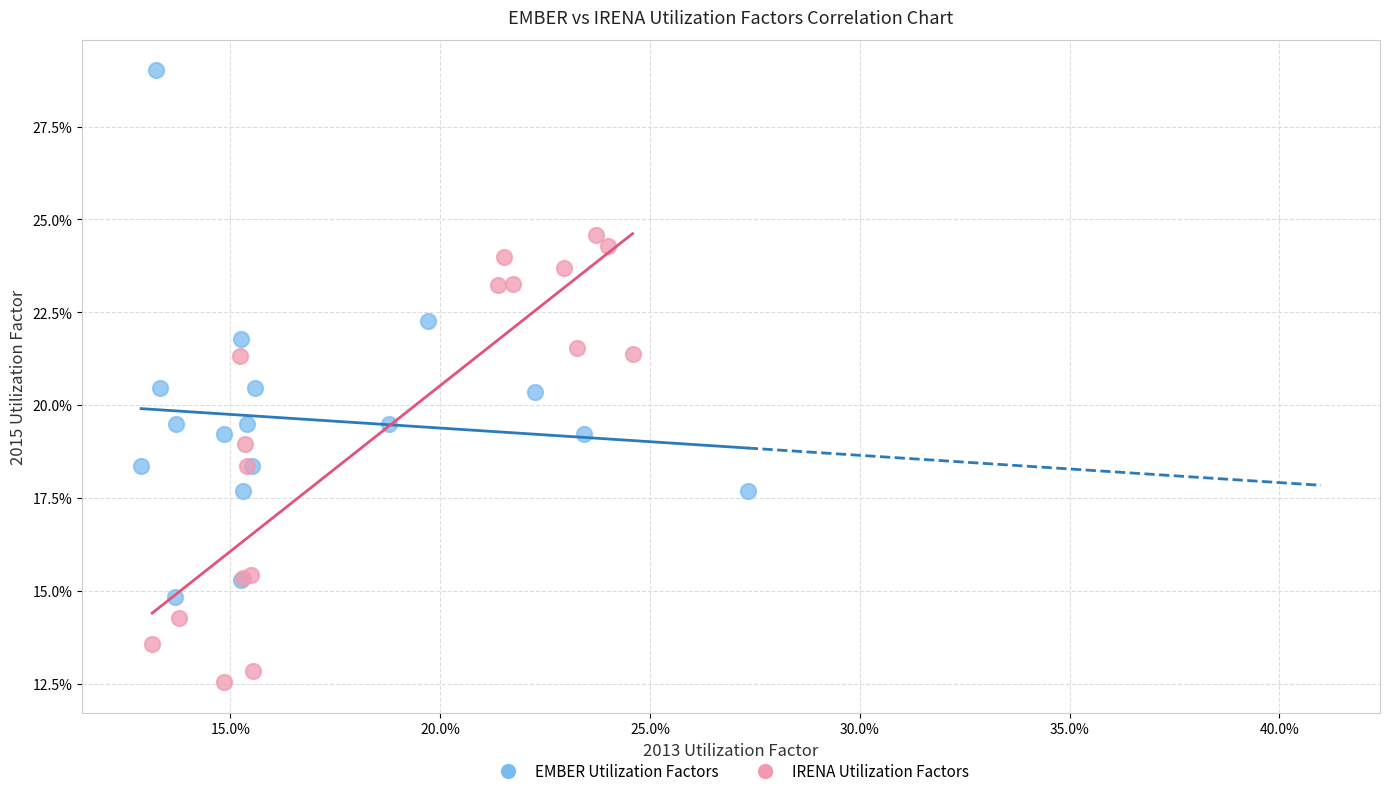

What are all the series names shown in the legend?

EMBER Utilization Factors, IRENA Utilization Factors